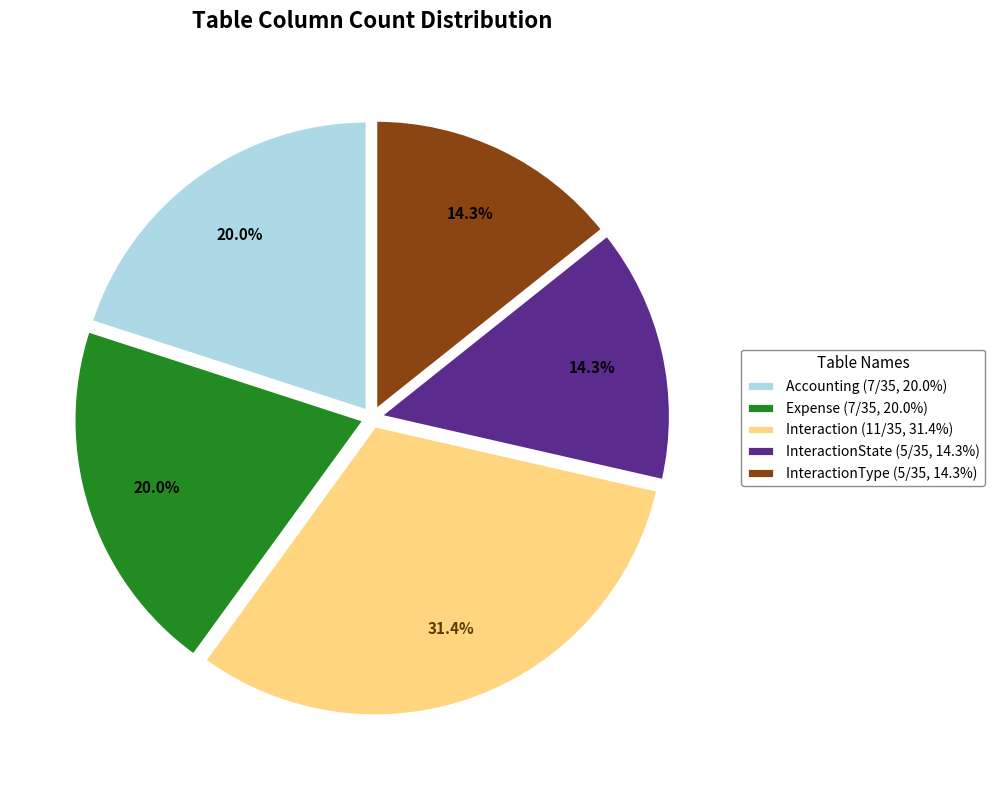

Is Expense (7/35, 20.0%) the majority of the pie?

No